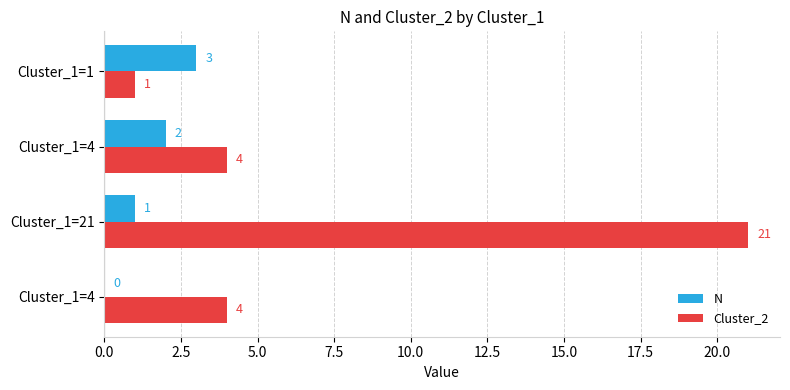

How many values in N are above zero?

3